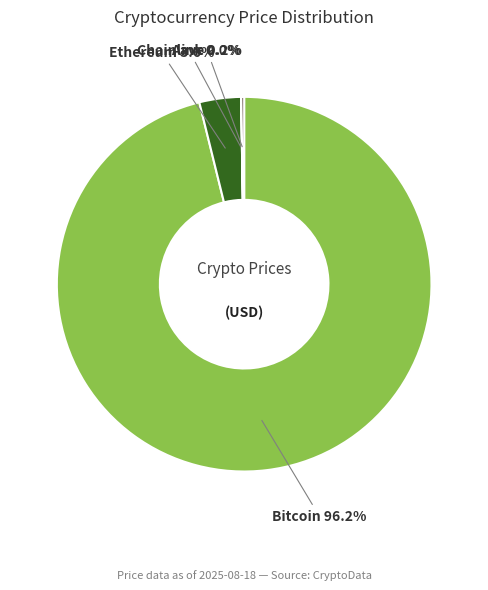

Do Ethereum 3.6% and Bitcoin 96.2% together represent more than half of the pie?

Yes